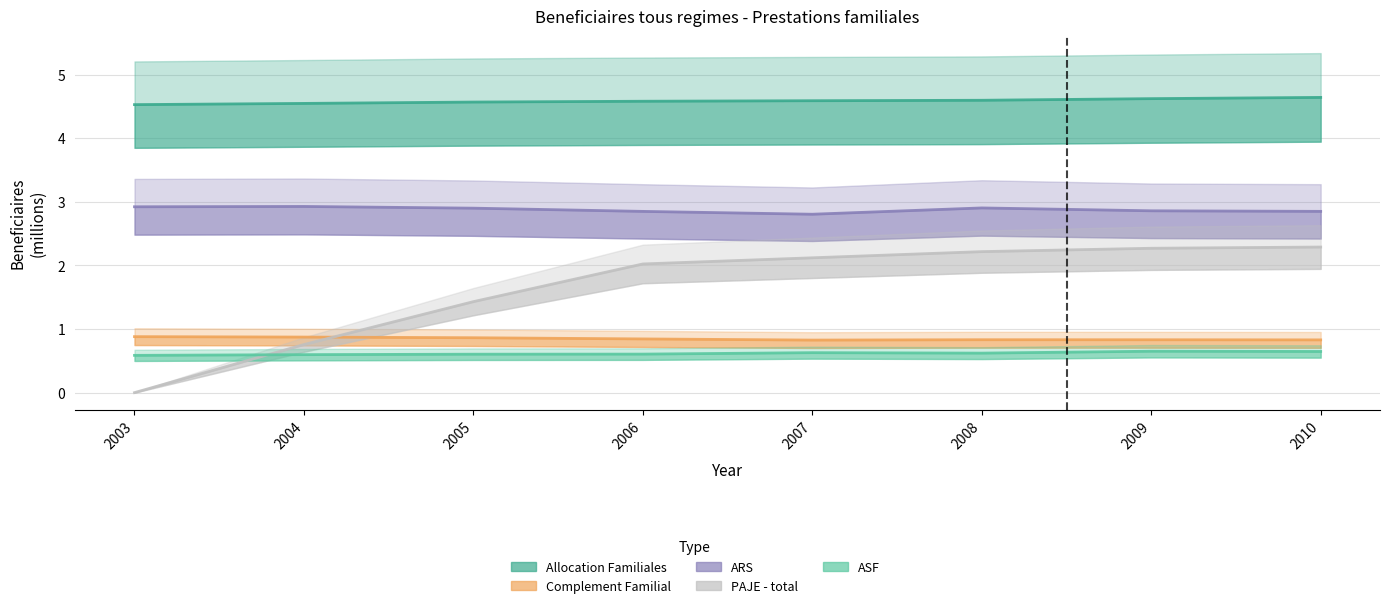

Is this an area chart (filled region under the line)?

No